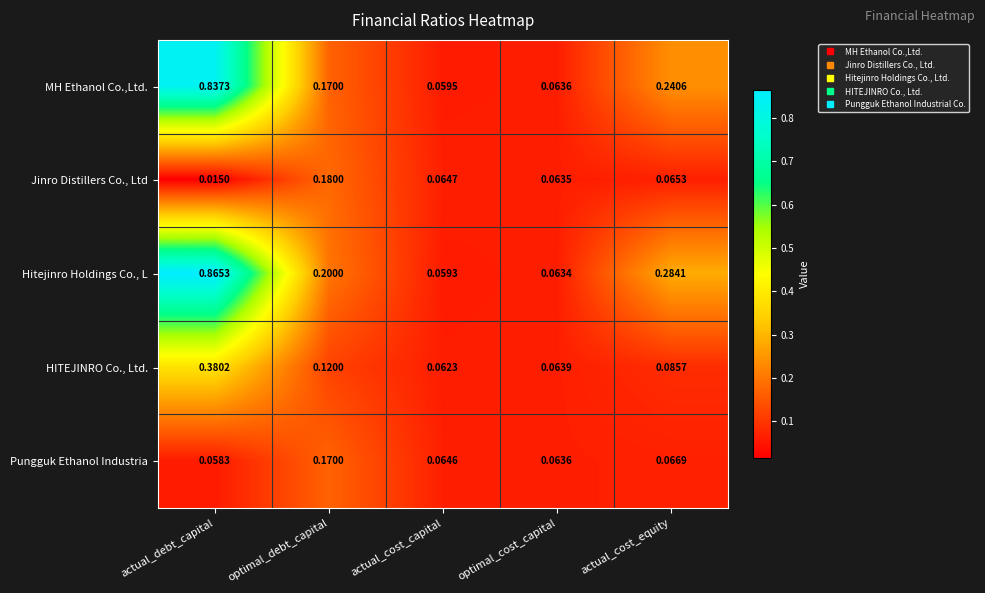

Is the value of HITEJINRO Co., Ltd. at optimal_cost_capital greater than the value of Hitejinro Holdings Co., L at optimal_debt_capital?

No